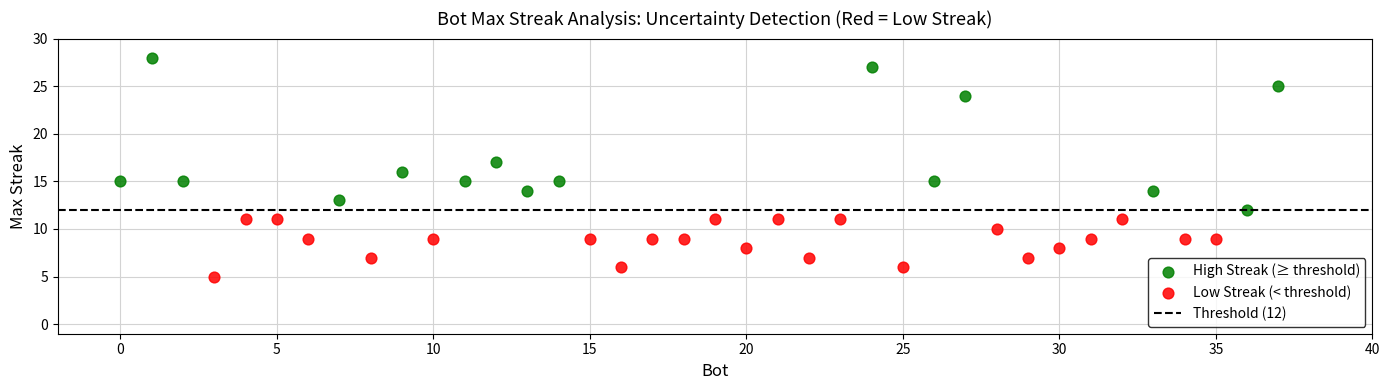

Which series has the largest Y range (max minus min)?

High Streak (≥ threshold)